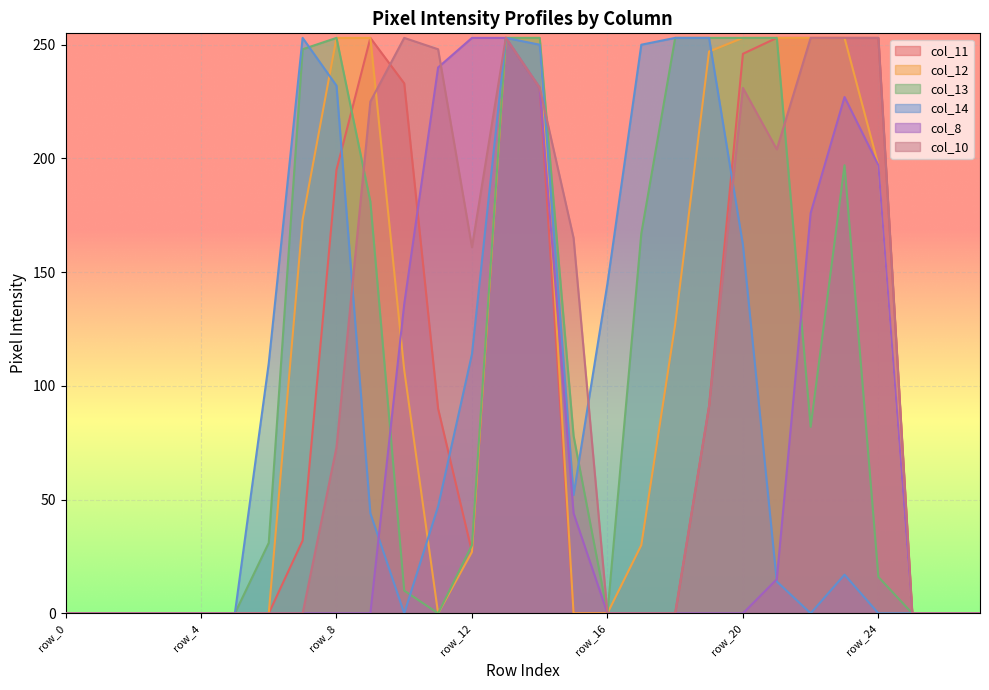

At which label does col_11 reach its minimum?

row_0